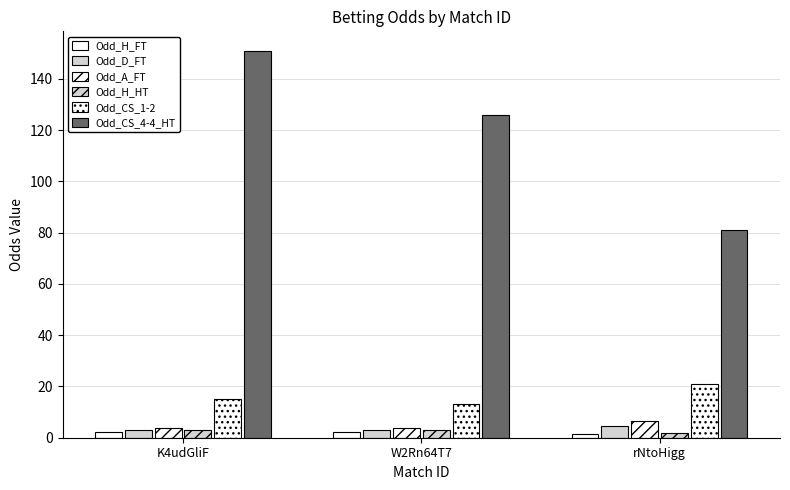

Is the value of Odd_D_FT at rNtoHigg greater than the value of Odd_A_FT at K4udGliF?

Yes